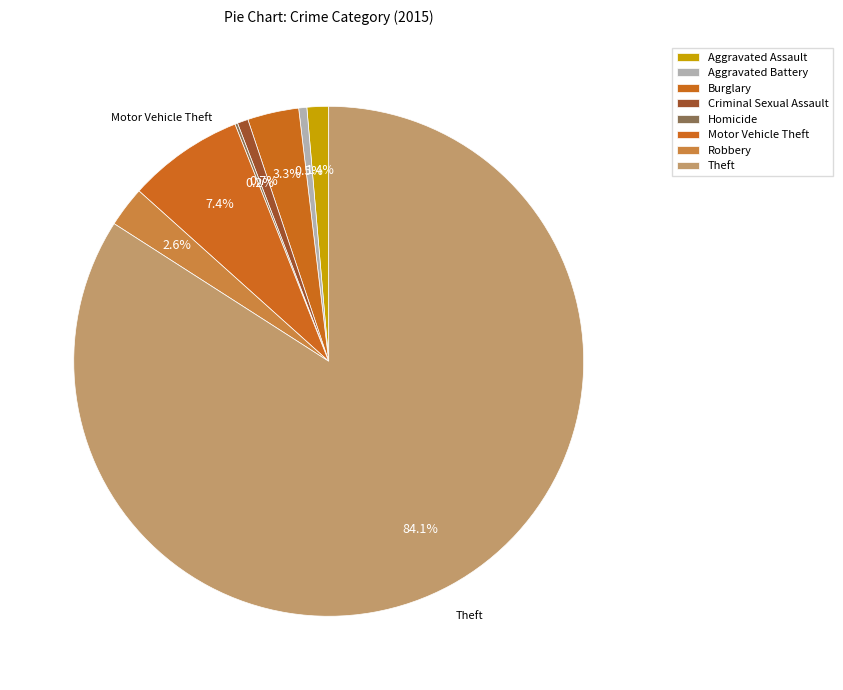

What is the change in value from Homicide to Theft?

+490